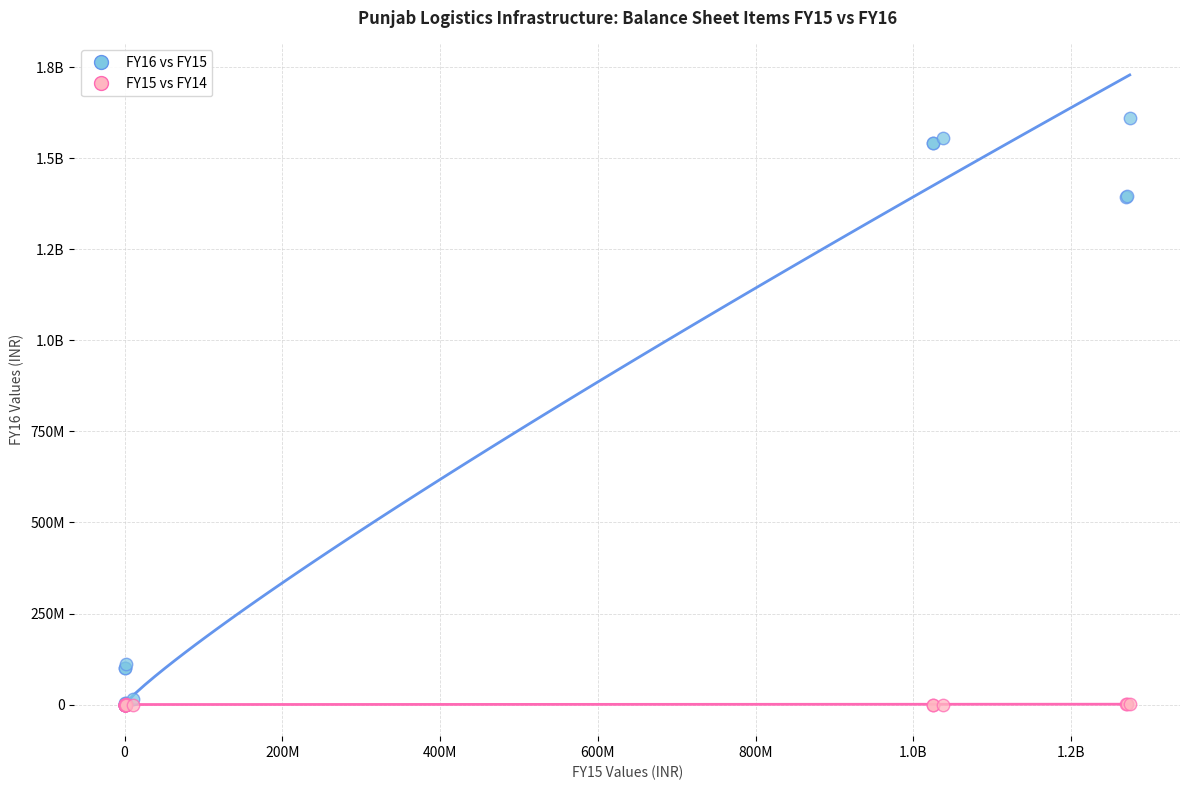

What are all the series names shown in the legend?

FY16 vs FY15, FY15 vs FY14